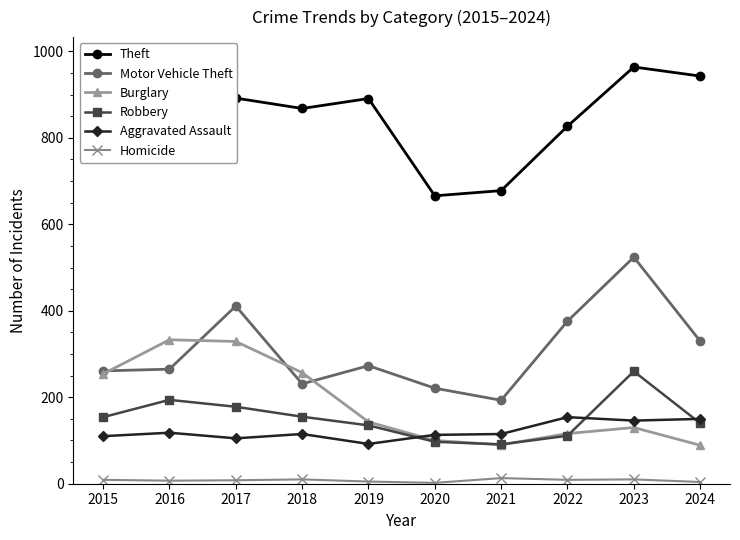

What is the value of the Homicide point at the 3rd from the left?

8